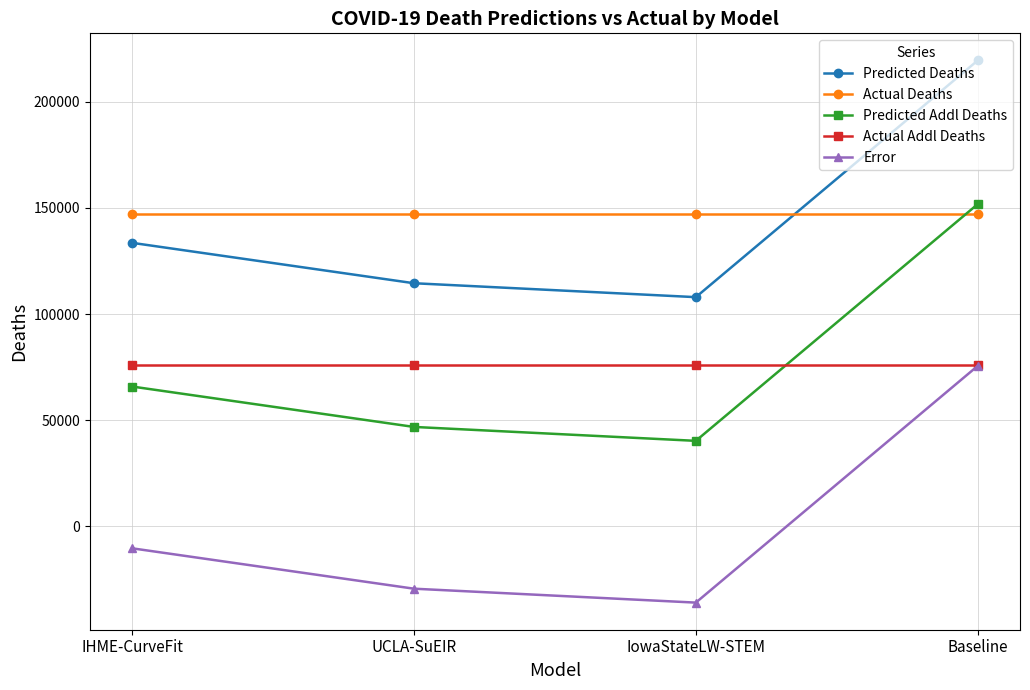

The value of Predicted Addl Deaths at Baseline is 262501.1. True or false?

False